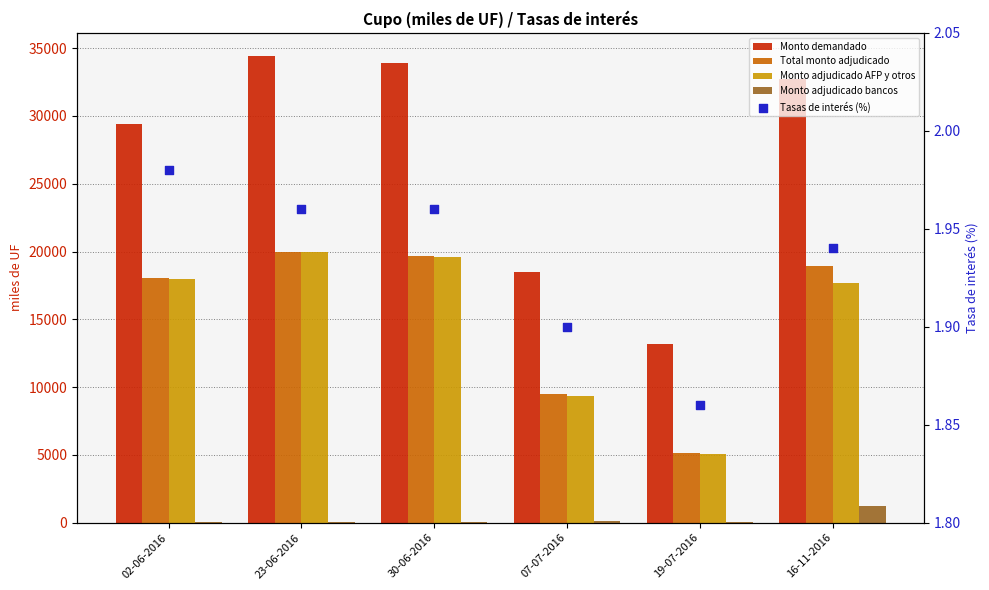

What is the total value across all series at 07-07-2016?

37431.9